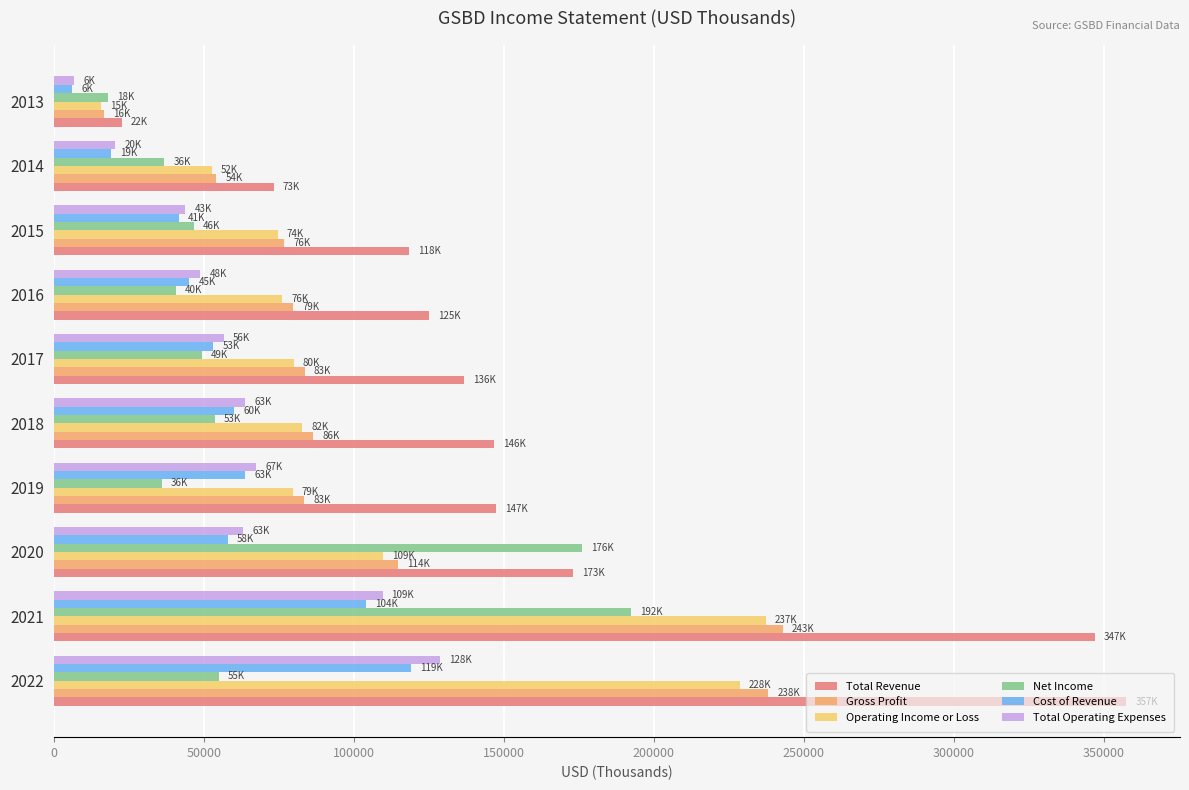

How many distinct data groups are displayed?

6